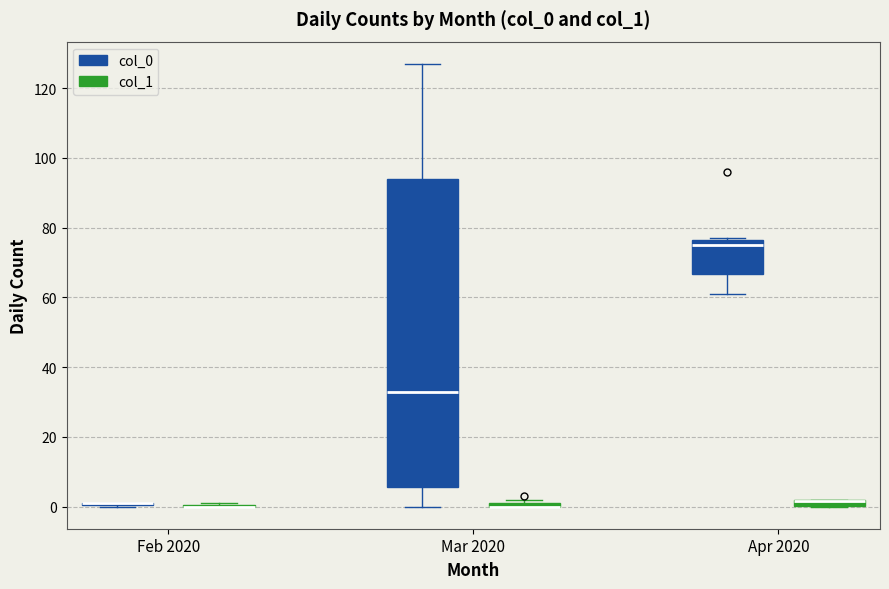

Which box is the tallest, from its lower edge to its upper edge?

Mar 2020 (col_0)